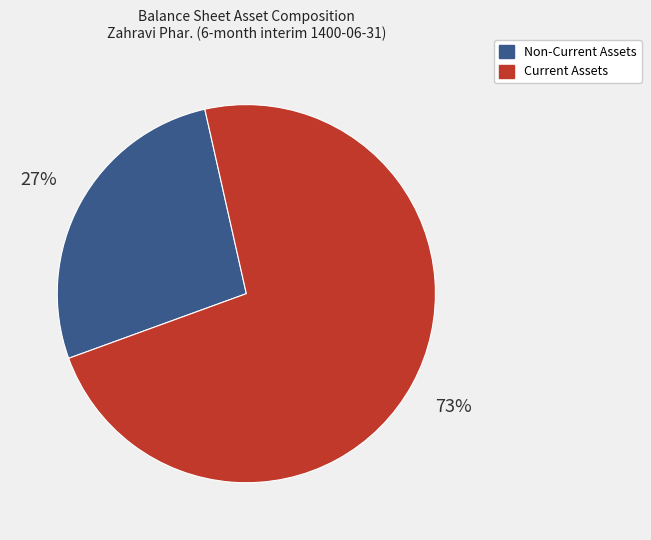

What is the ratio of the value at Current Assets to the value at Non-Current Assets?

2.7